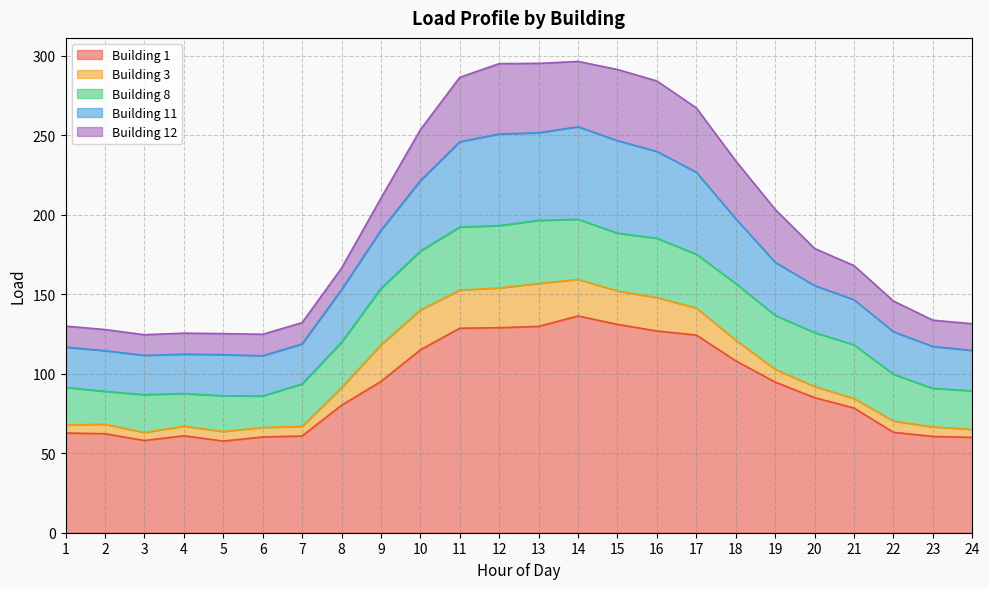

Where does the Building 12 series first go above 21?

10